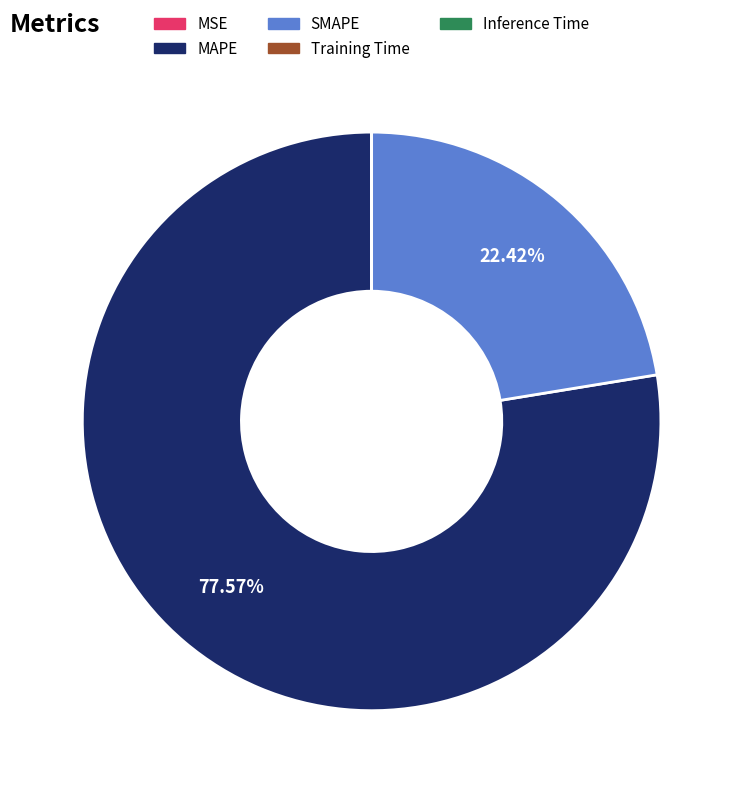

Is there any slice that represents more than half of the pie?

Yes